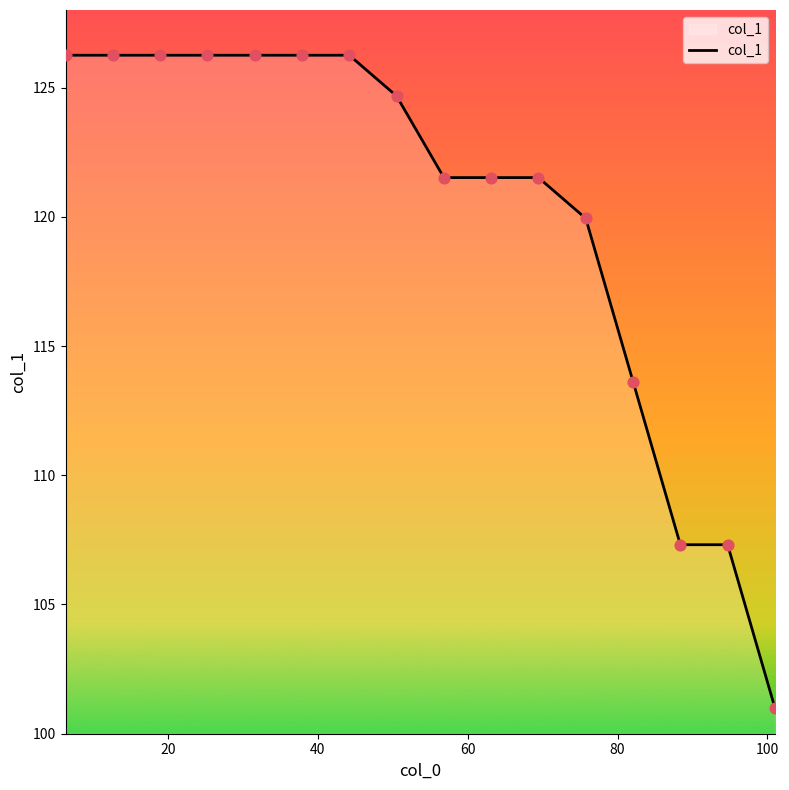

What is the smallest value displayed?

101.0